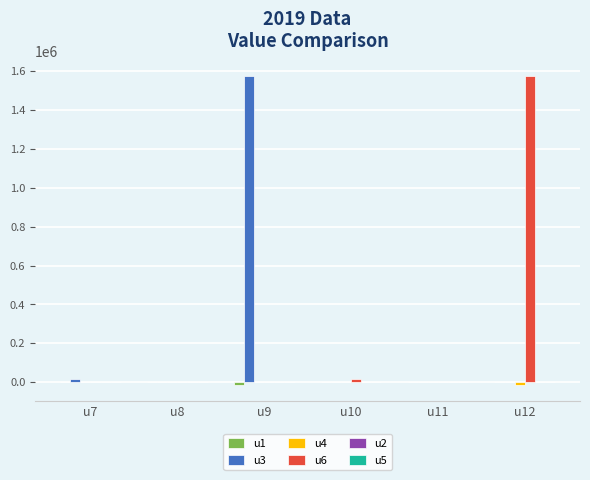

What is the greatest value displayed?

1573348.0